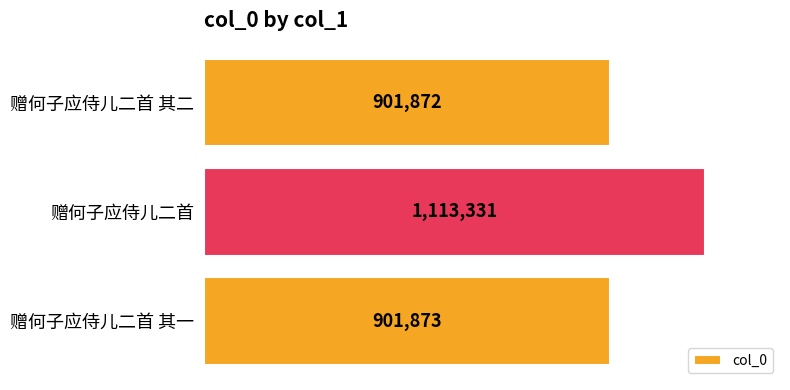

What is the difference between the maximum and minimum values?

211459